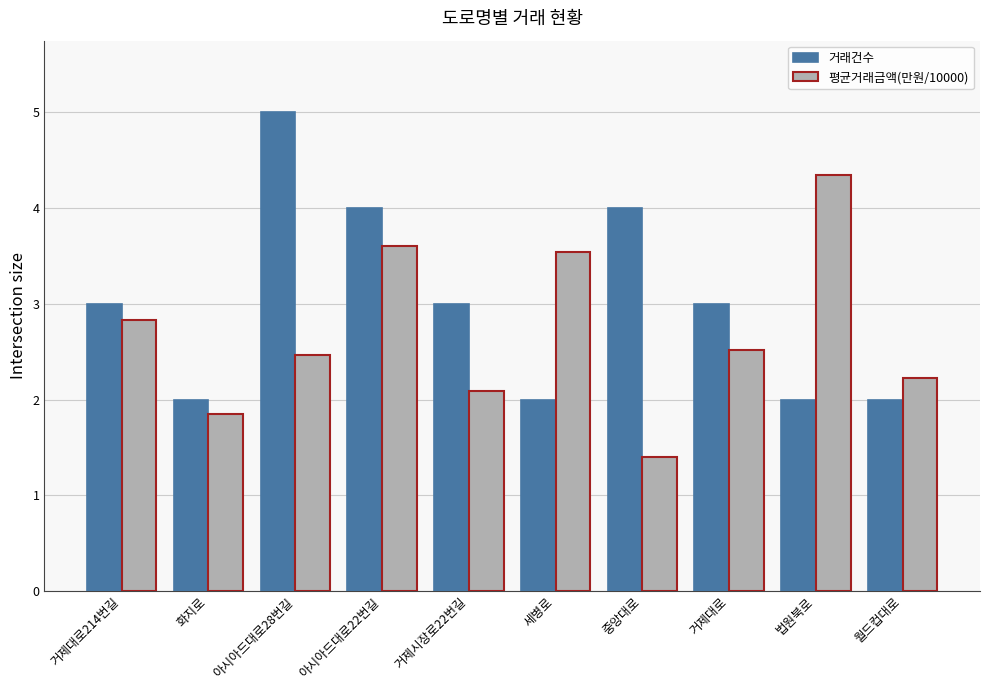

What is the difference between the highest and lowest values at 아시아드대로22번길?

0.4